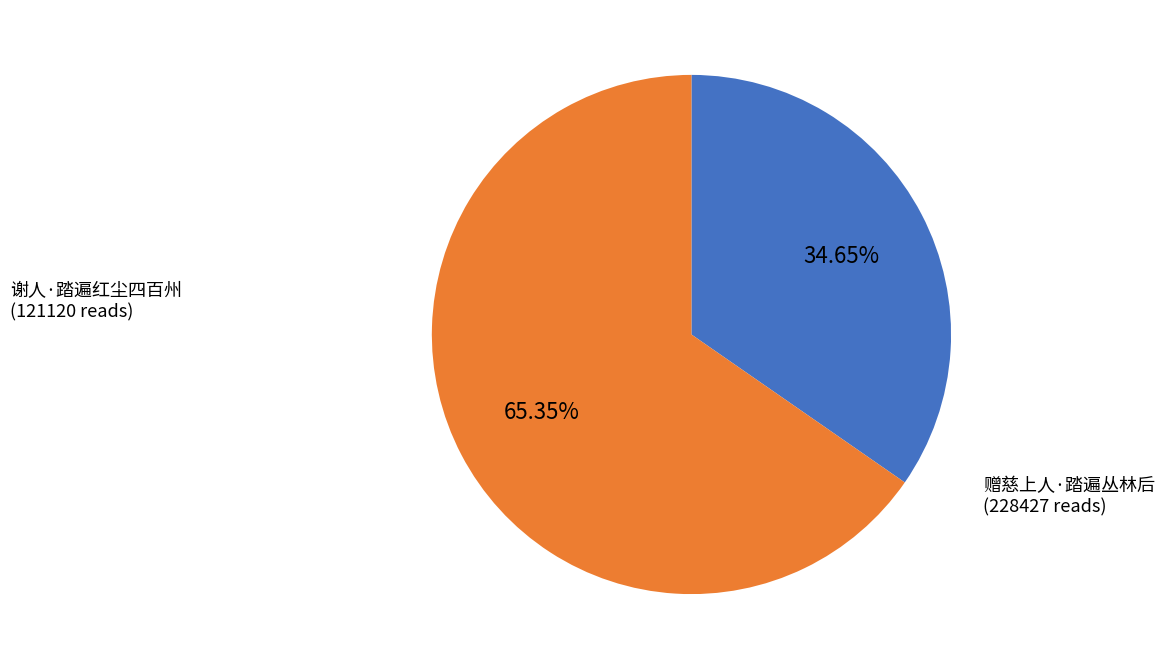

To the nearest percent, what percentage of the pie is 谢人·踏遍红尘四百州?

35%